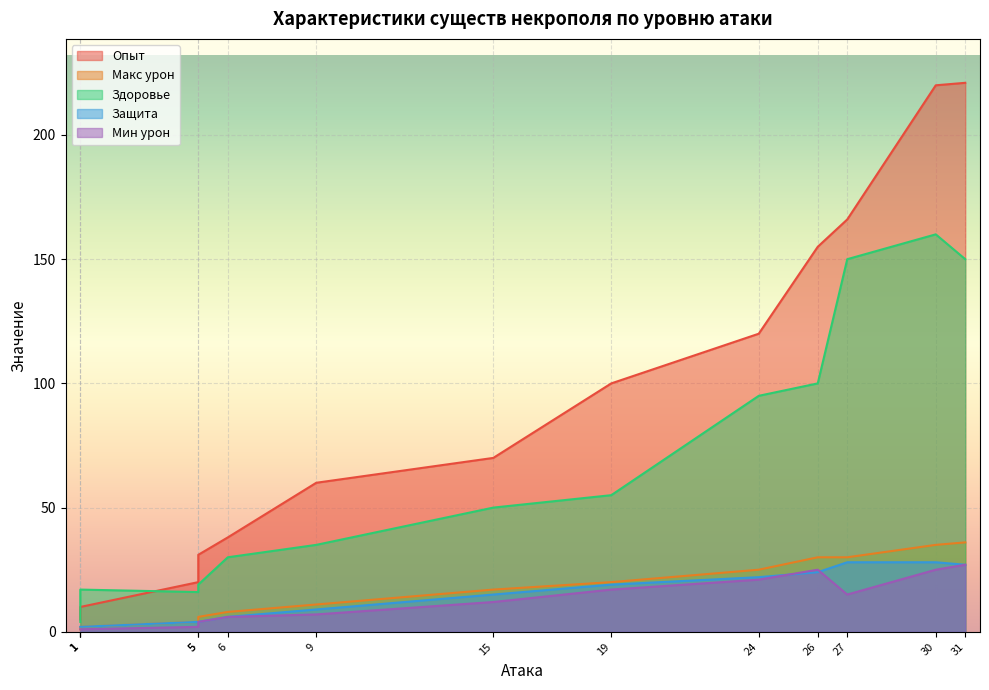

How many lines are shown in the chart?

5